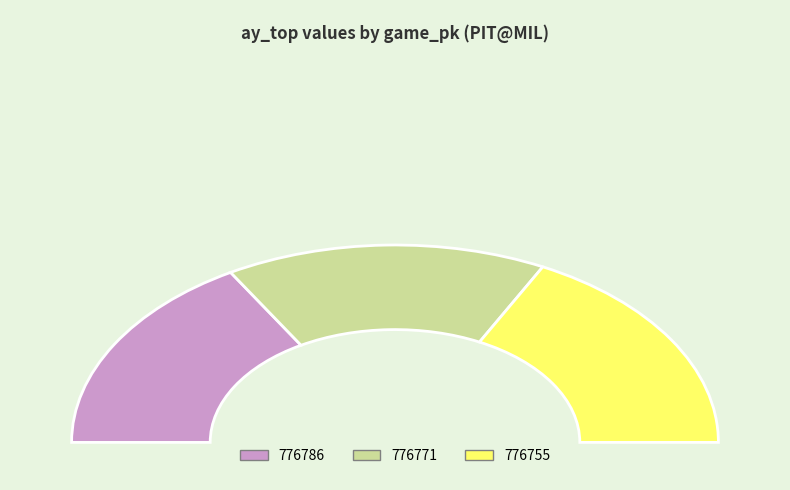

True or false: 776771 accounts for 25% of the total.

False